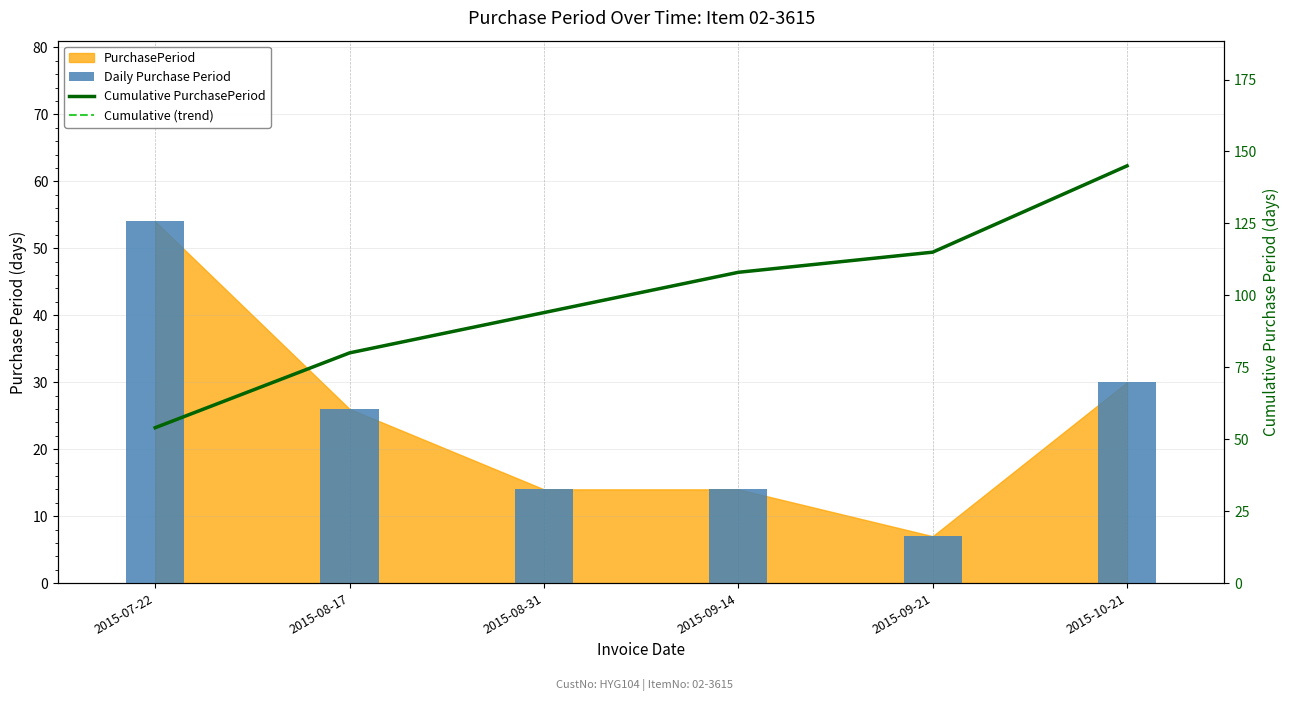

What is the difference between the maximum and minimum values in the Daily Purchase Period series?

47